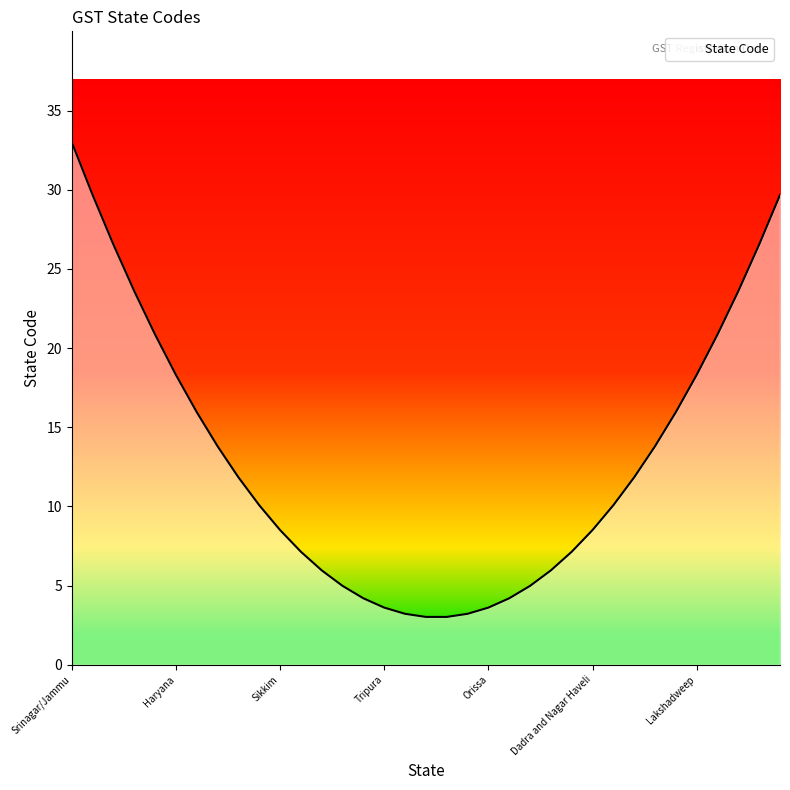

What is the sum of all values?

455.6